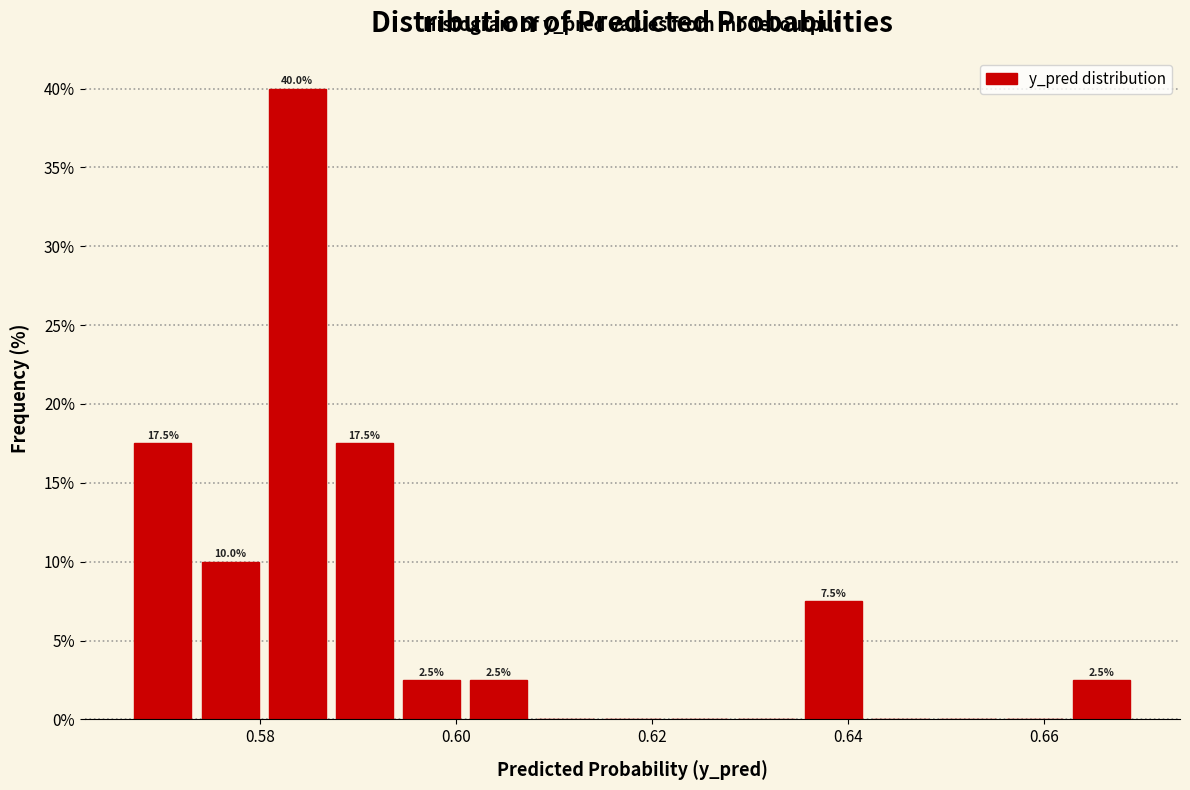

Around what value on the x-axis is the tallest bar? Give the approximate position of its centre, as read against the axis.

0.584